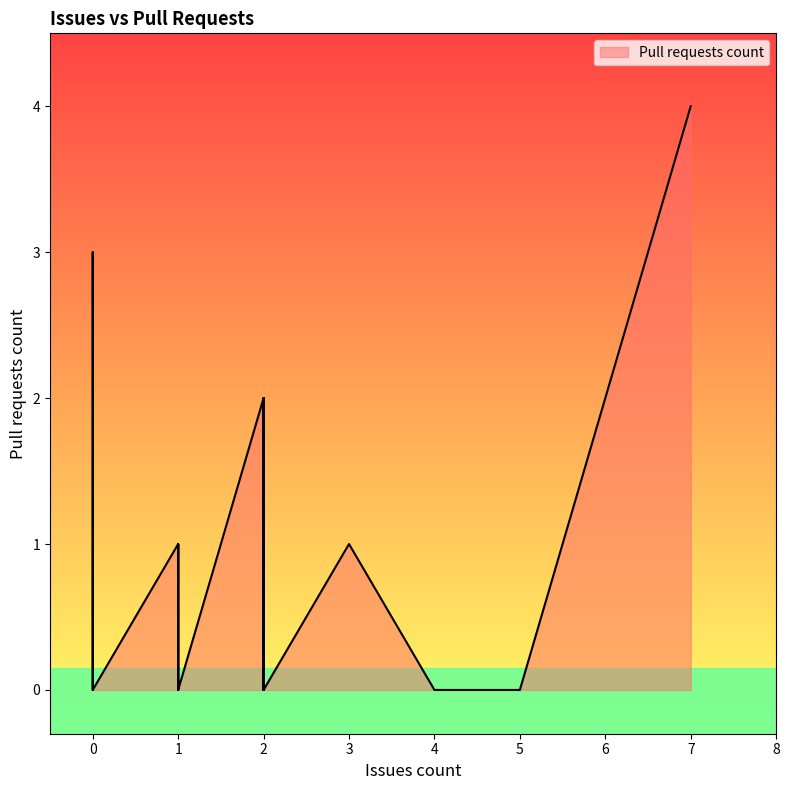

Count the number of data series in this chart.

1